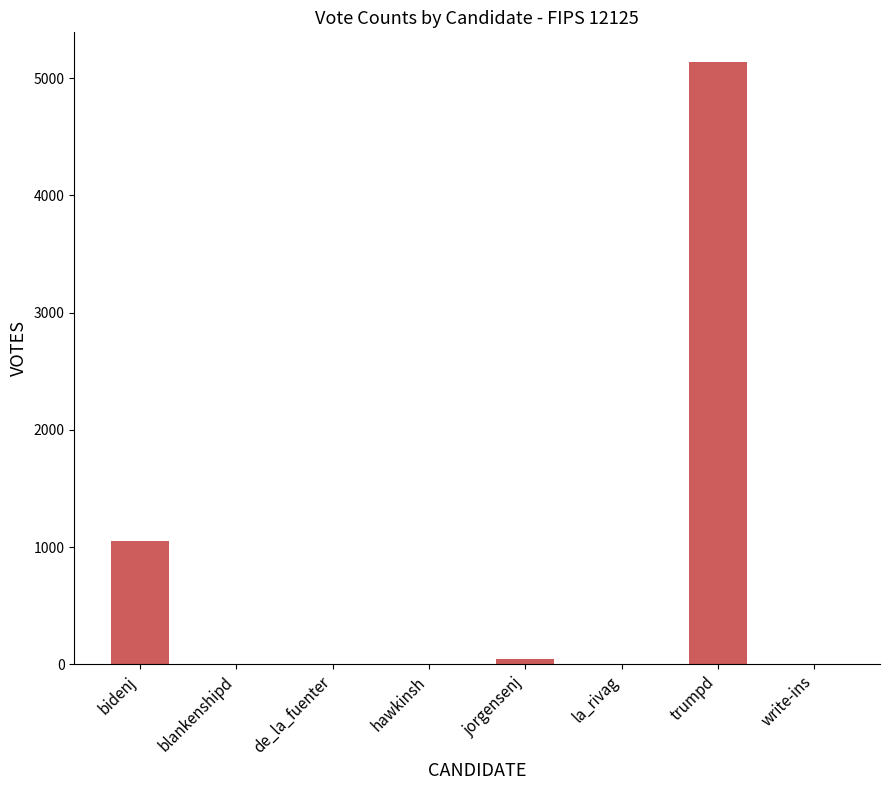

What is the greatest value displayed?

5133